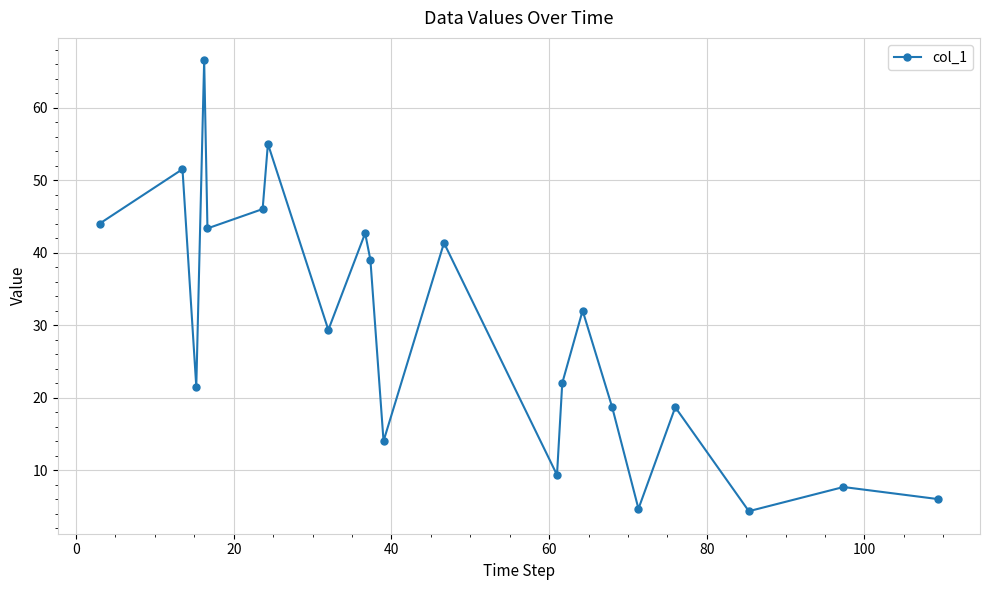

How many lines are shown in the chart?

1